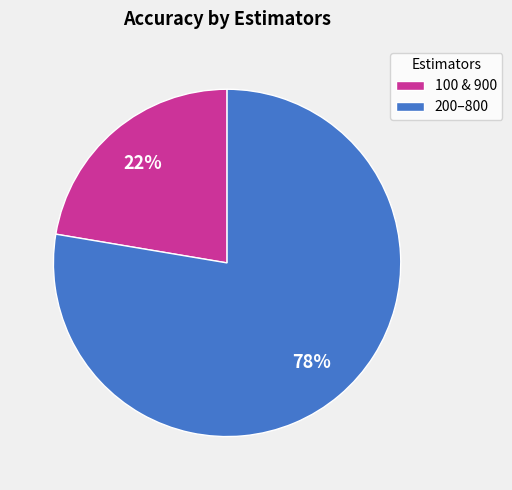

Is the sum of 200–800 and 100 & 900 greater than half?

Yes